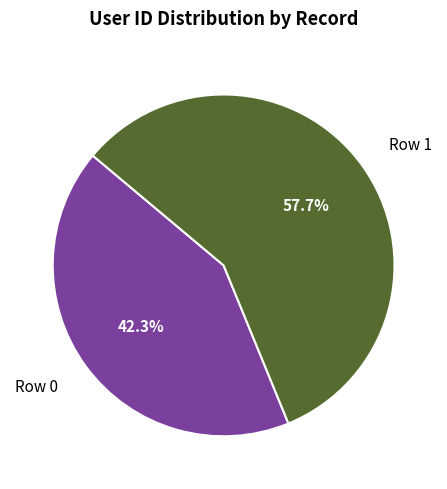

Count the number of slices in the pie.

2